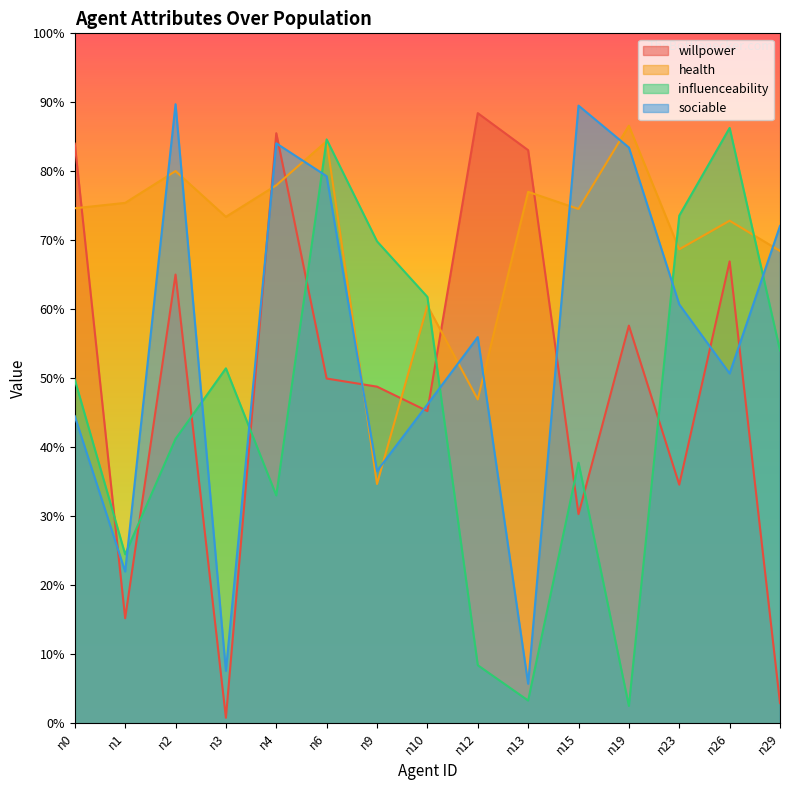

True or false: sociable has a value of 0.5 at n10.

True